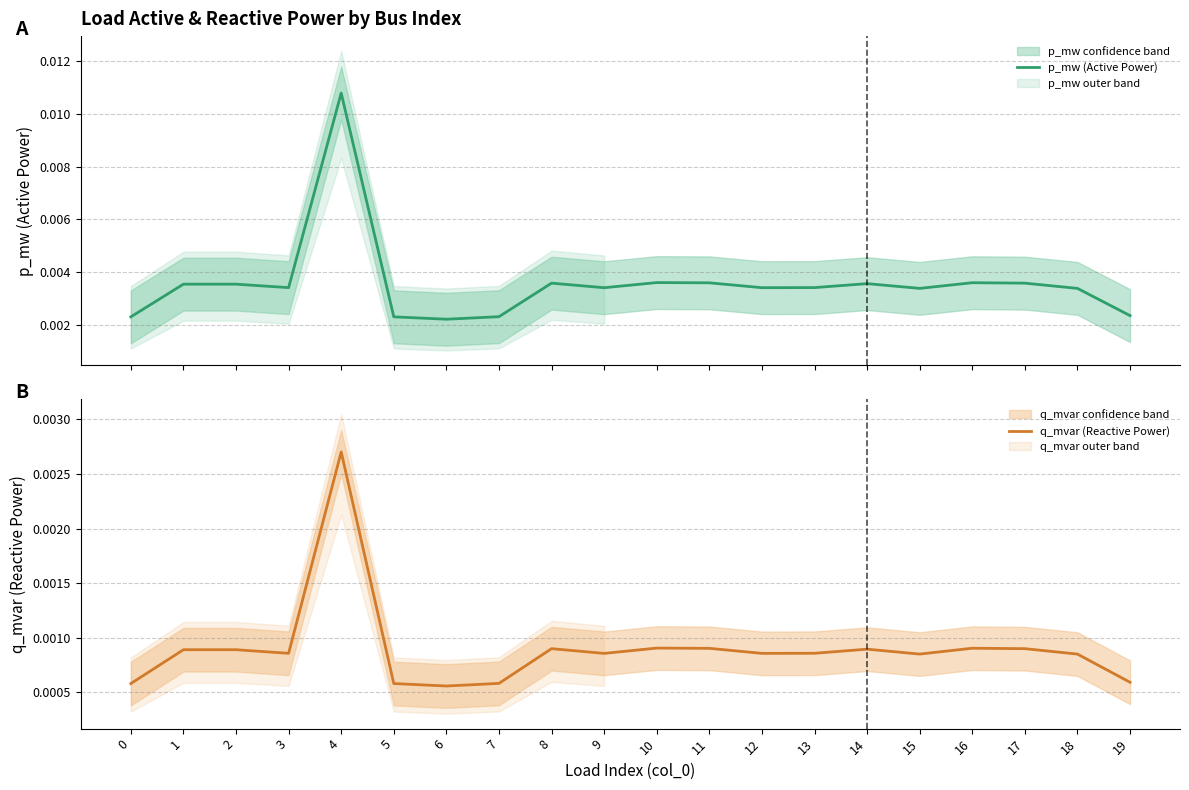

How many lines are shown in the chart?

2